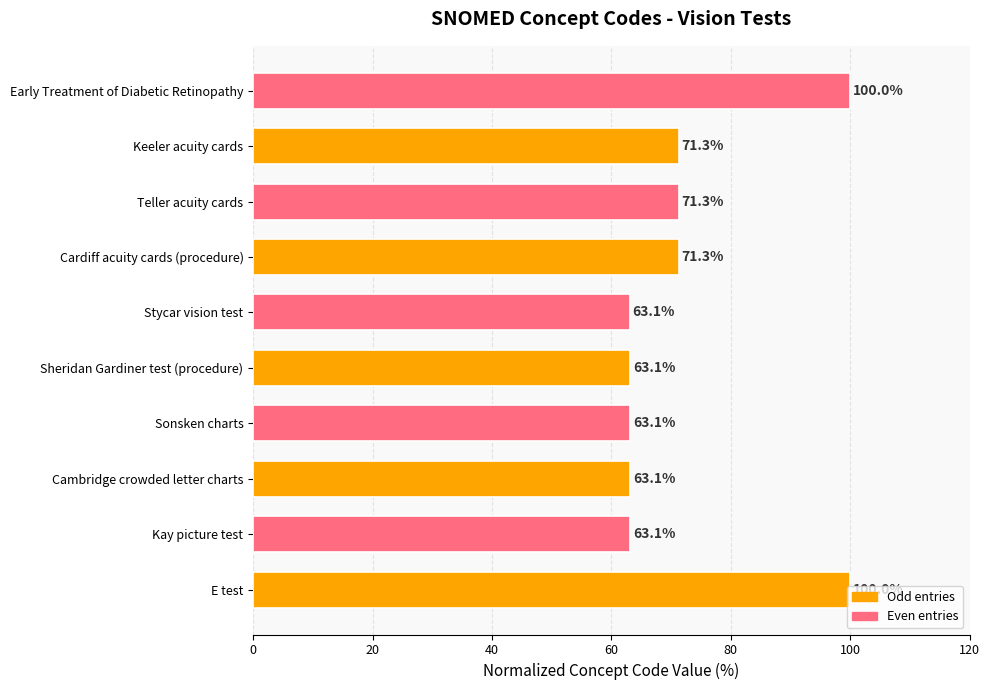

True or false: the data shows 38.3 at Cardiff acuity cards (procedure).

False